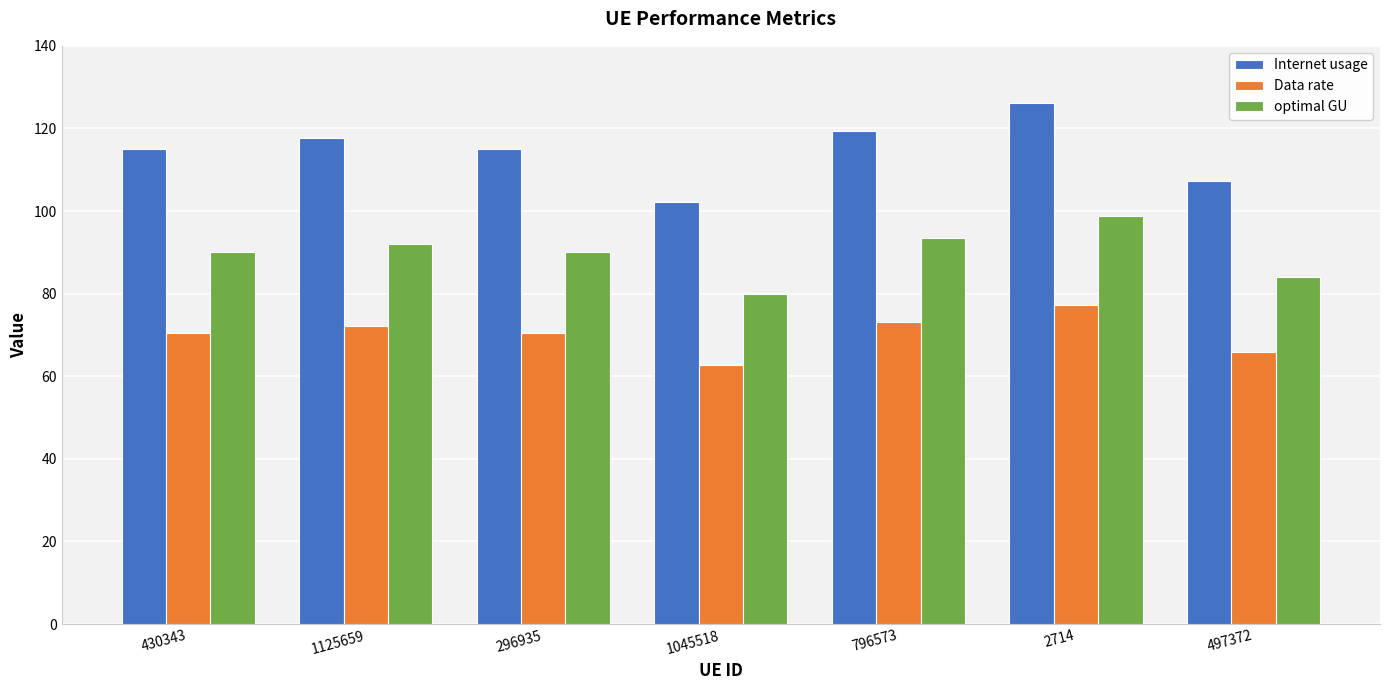

What is the highest value of the Data rate series?

77.3